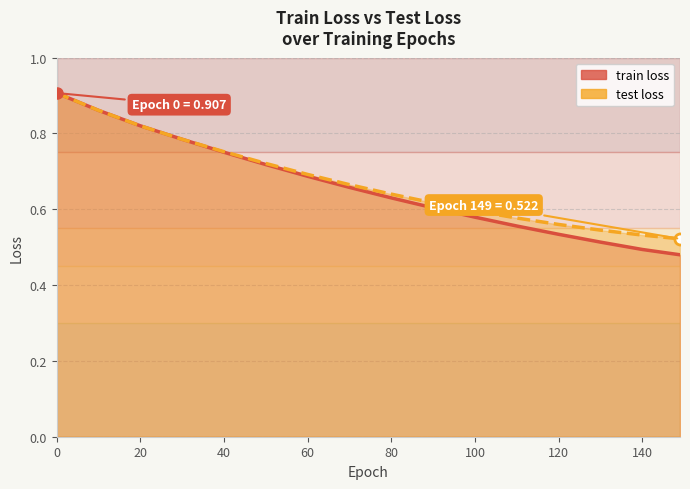

How many lines are shown in the chart?

2